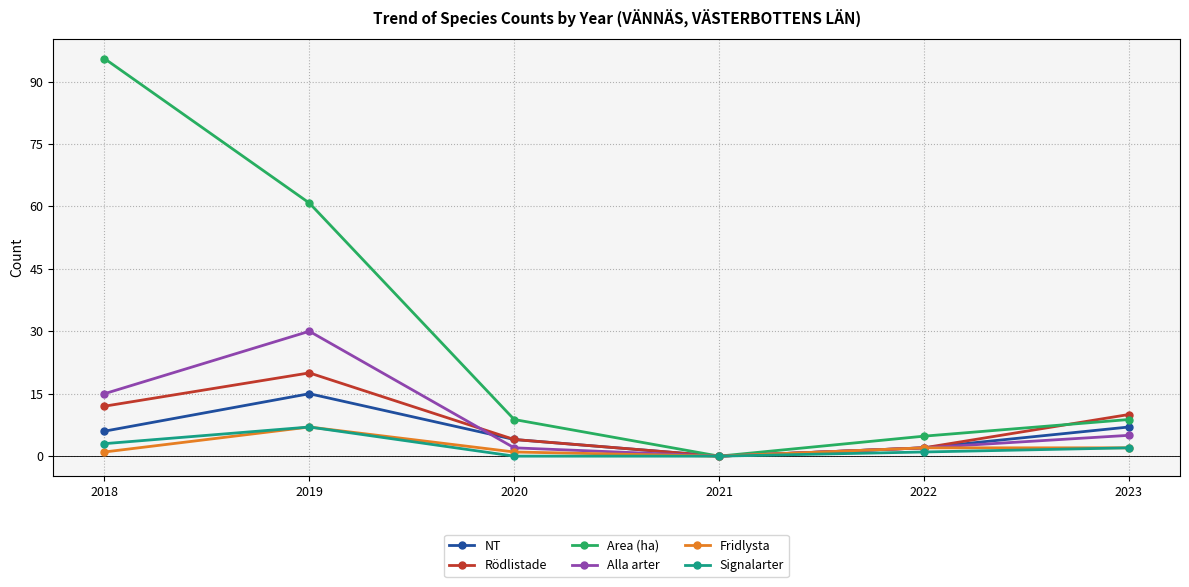

Which series has the widest spread of values?

Area (ha)